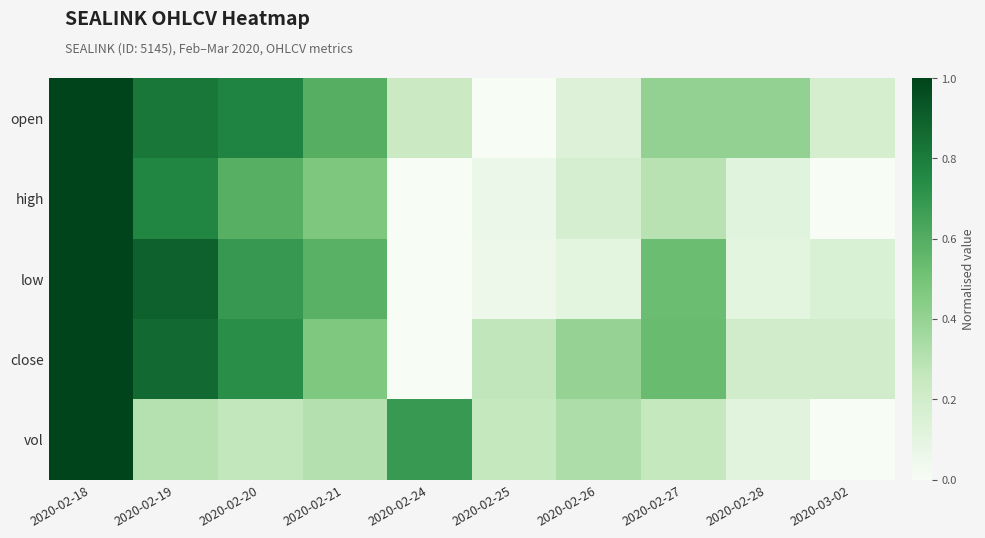

Which series has the largest total across all categories?

close